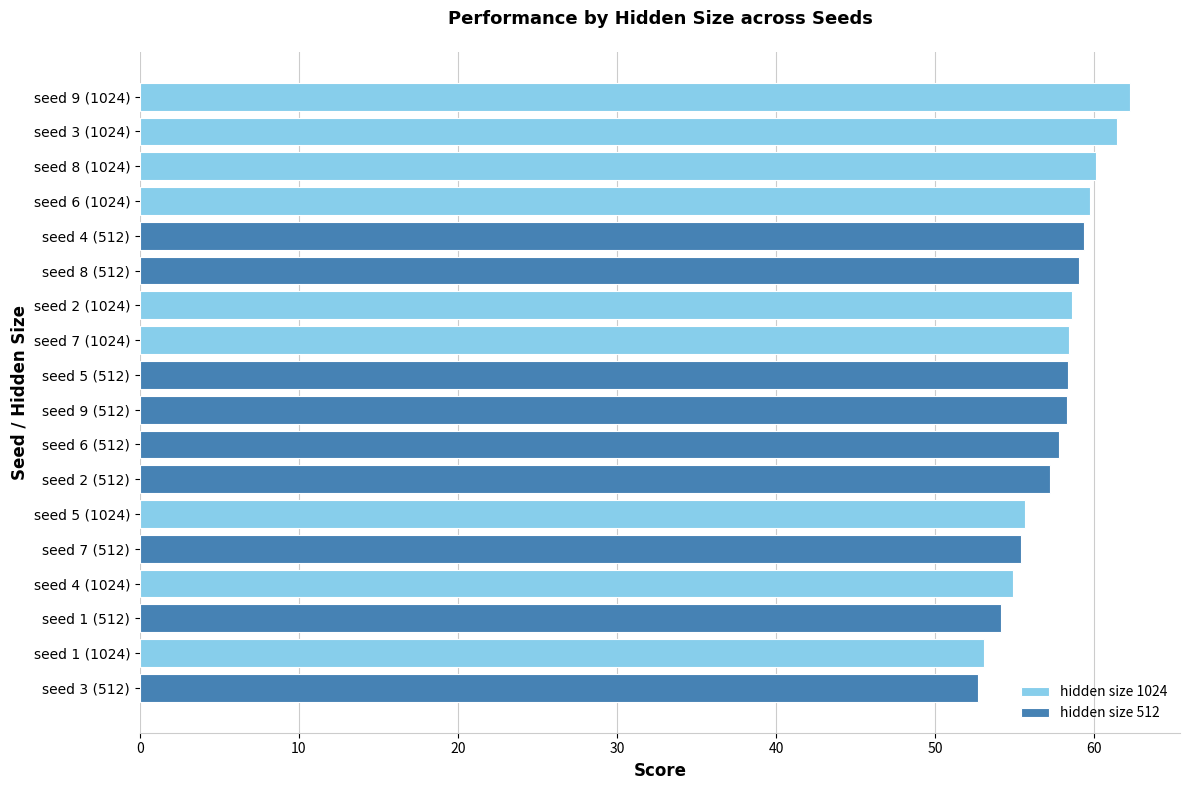

What is the maximum value for hidden size 1024?

62.3